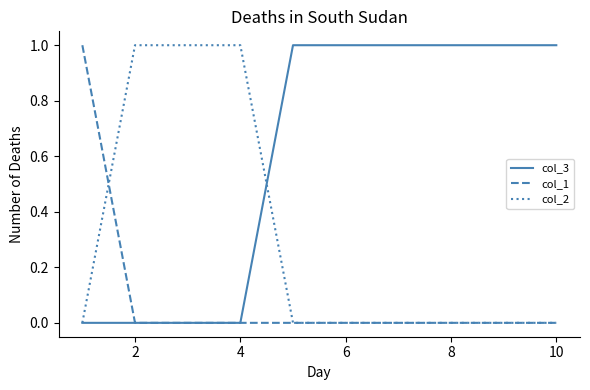

Rank the series by their average value, from lowest to highest.

col_1, col_2, col_3